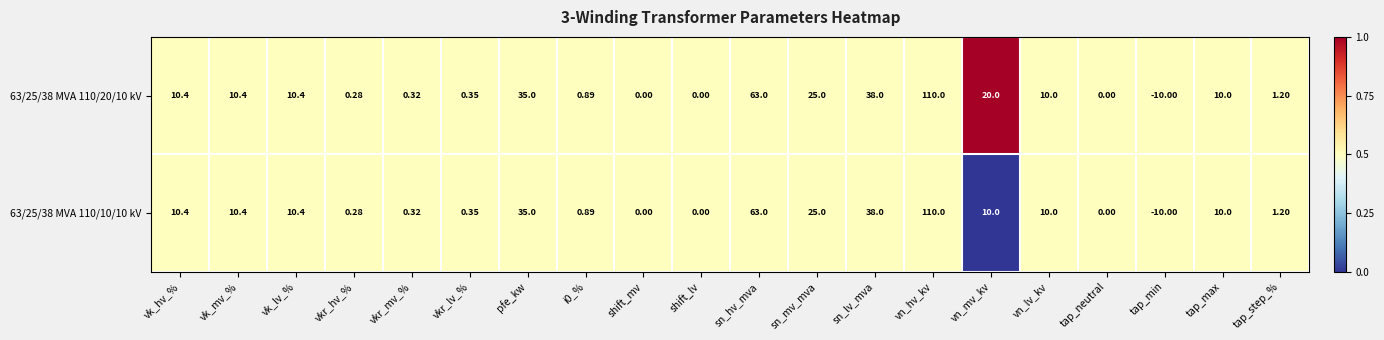

Which category has the highest value across all series?

vn_hv_kv